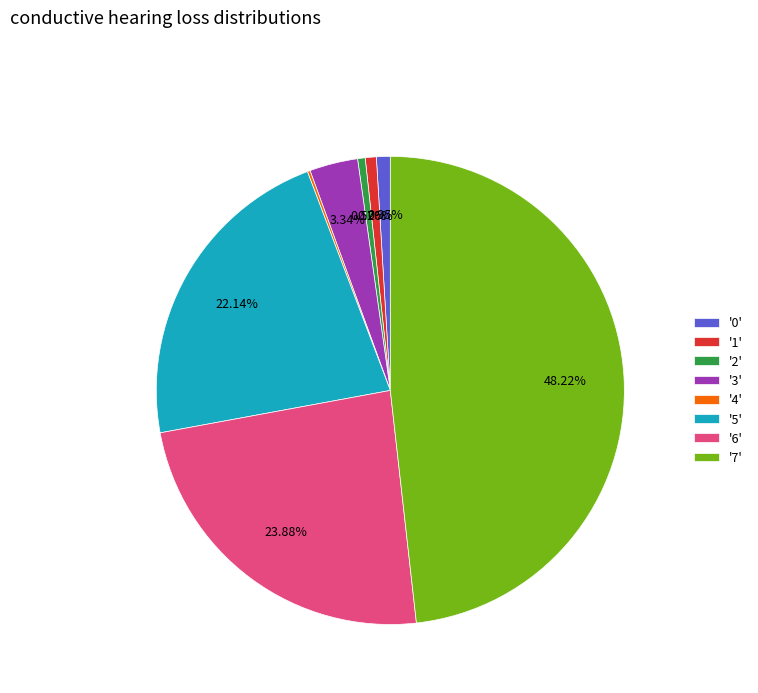

Does '5' account for over 50% of the chart?

No